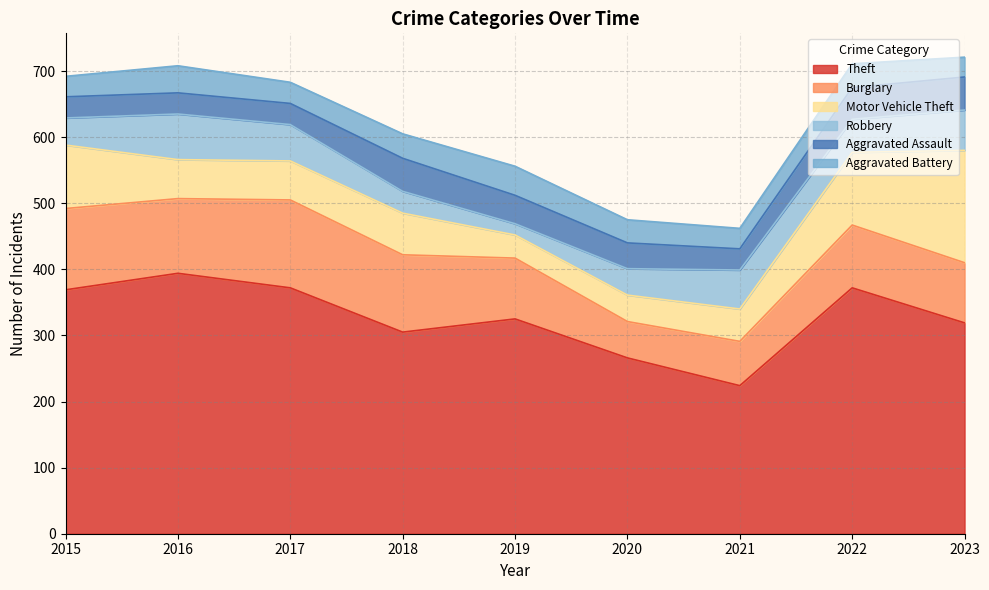

The value of Robbery at 2015 is 41. True or false?

True